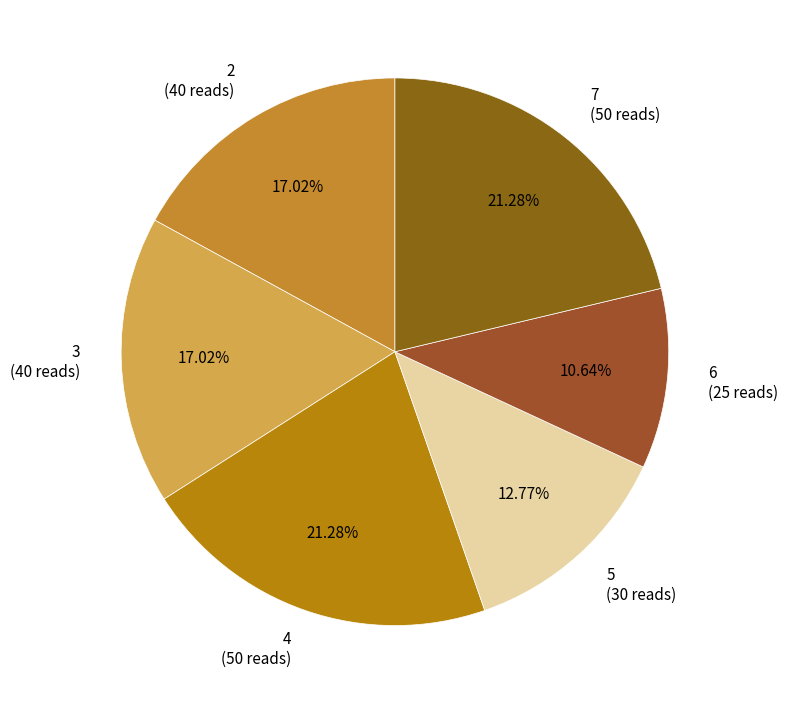

Which has a higher value, 5 or 3?

3